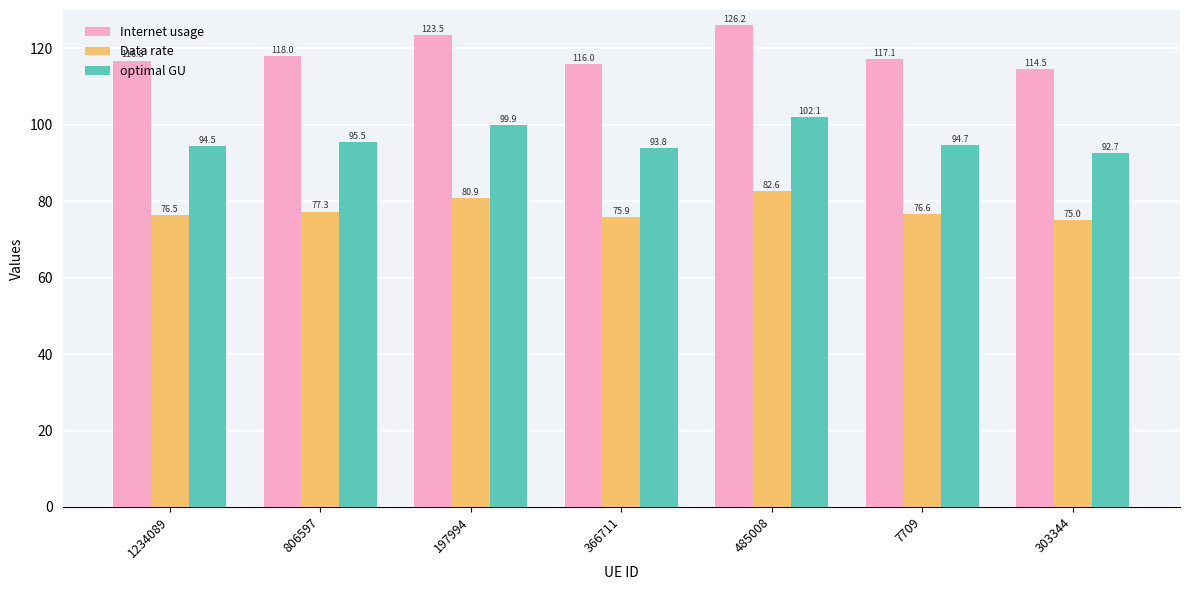

Reading right to left, transcribe all the data shown in this chart.

Internet usage: 114.5	117.1	126.2	116.0	123.5	118.0	116.8
Data rate: 75.0	76.6	82.6	75.9	80.9	77.3	76.5
optimal GU: 92.7	94.7	102.1	93.8	99.9	95.5	94.5